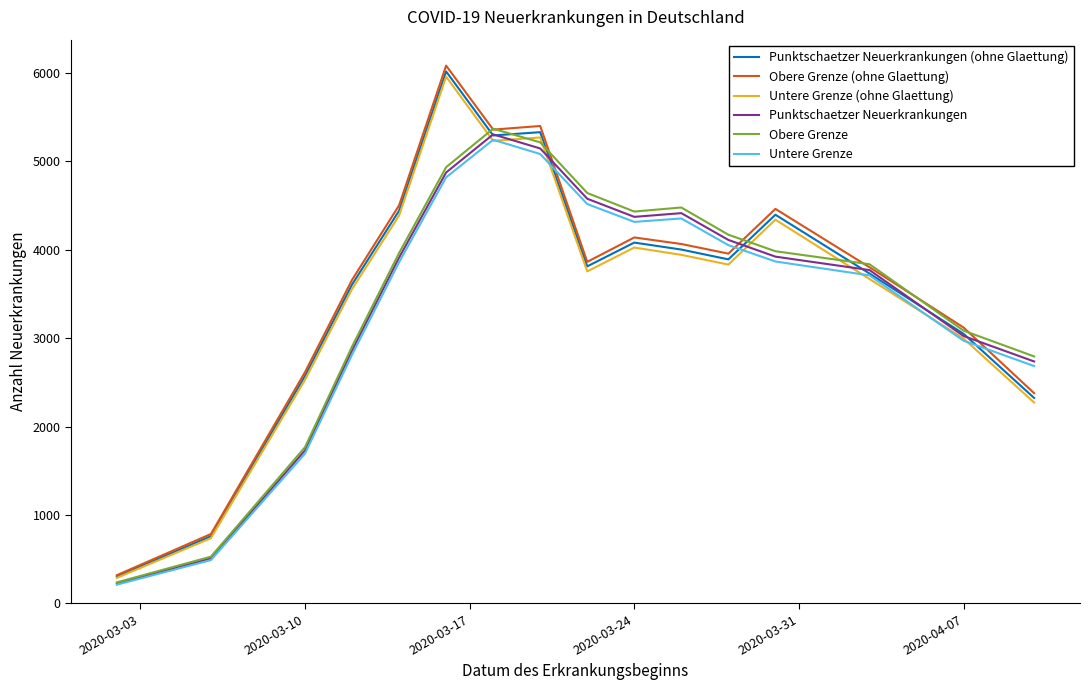

What is the minimum value shown in the chart?

212